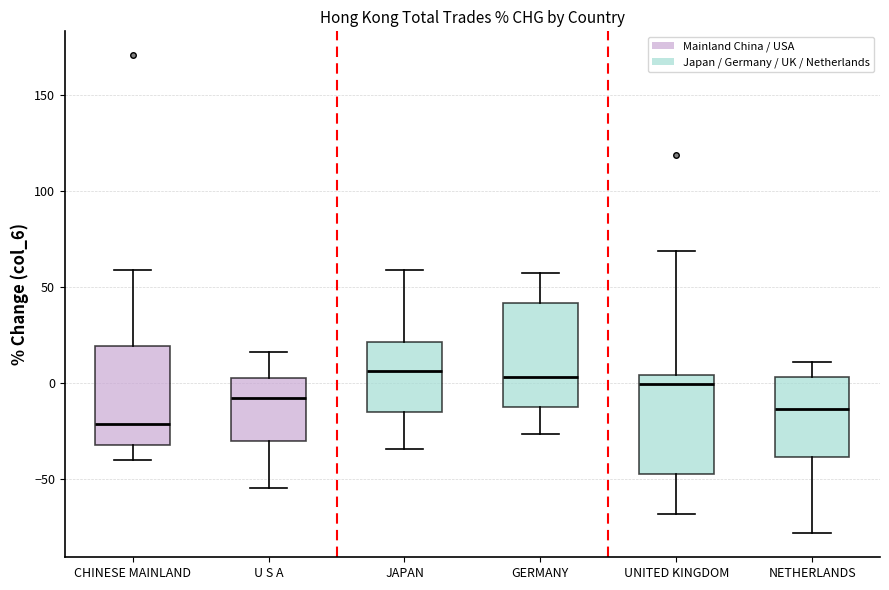

Reading left to right, read every box against the y-axis: the position of its median line, the range the box covers, and the ends of its whiskers. The values are not printed on the chart, so give them approximately, as read against the axis.

CHINESE MAINLAND: median -20, box -30 to 20, whiskers -40 to 60
U S A: median -10, box -30 to 5, whiskers -55 to 15
JAPAN: median 5, box -15 to 20, whiskers -35 to 60
GERMANY: median 5, box -15 to 40, whiskers -25 to 55
UNITED KINGDOM: median 0, box -50 to 5, whiskers -70 to 70
NETHERLANDS: median -15, box -40 to 5, whiskers -80 to 10